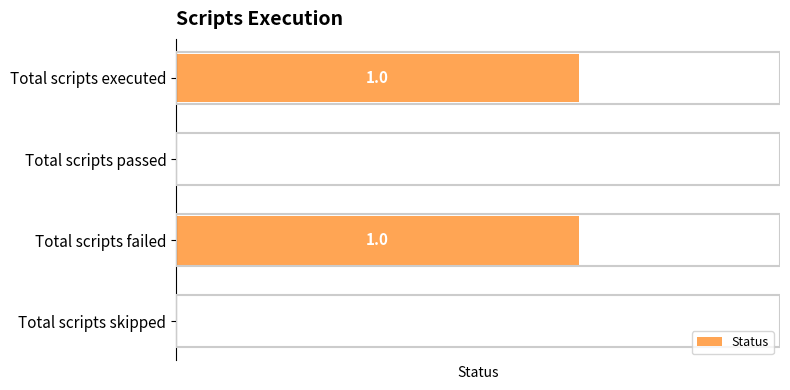

Between Total scripts failed and Total scripts passed, which is larger?

Total scripts failed